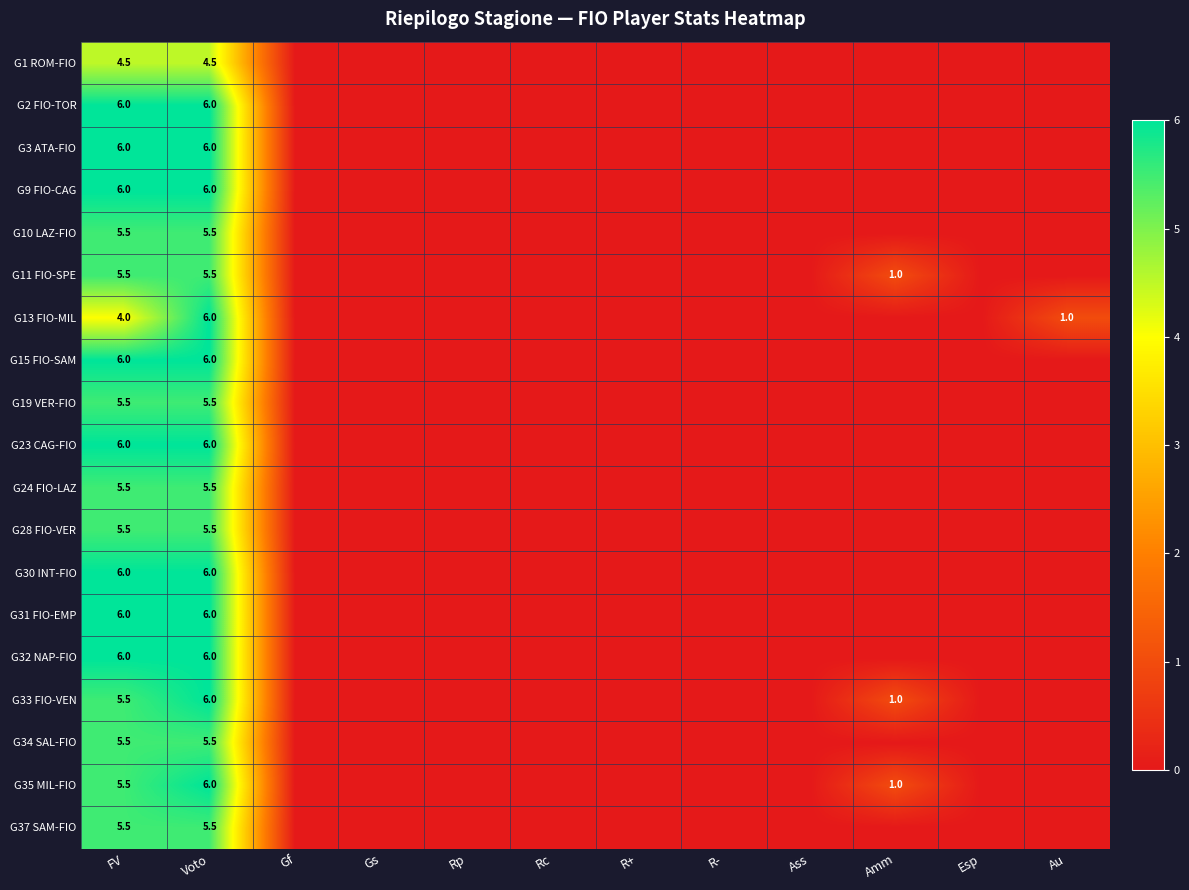

True or false: G30 INT-FIO has a value of 9.1 at FV.

False